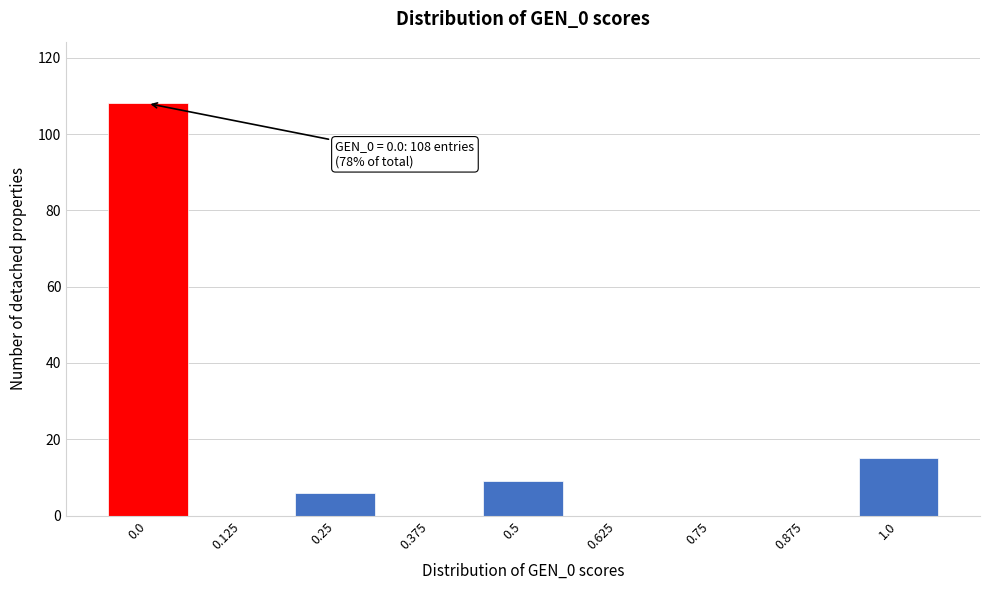

Which range on the x-axis has the tallest bar?

-0.06 to 0.06